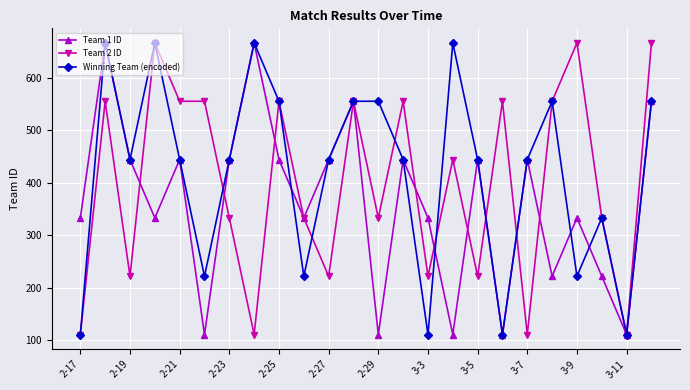

How many interior local valleys does the Winning Team (encoded) series have?

7